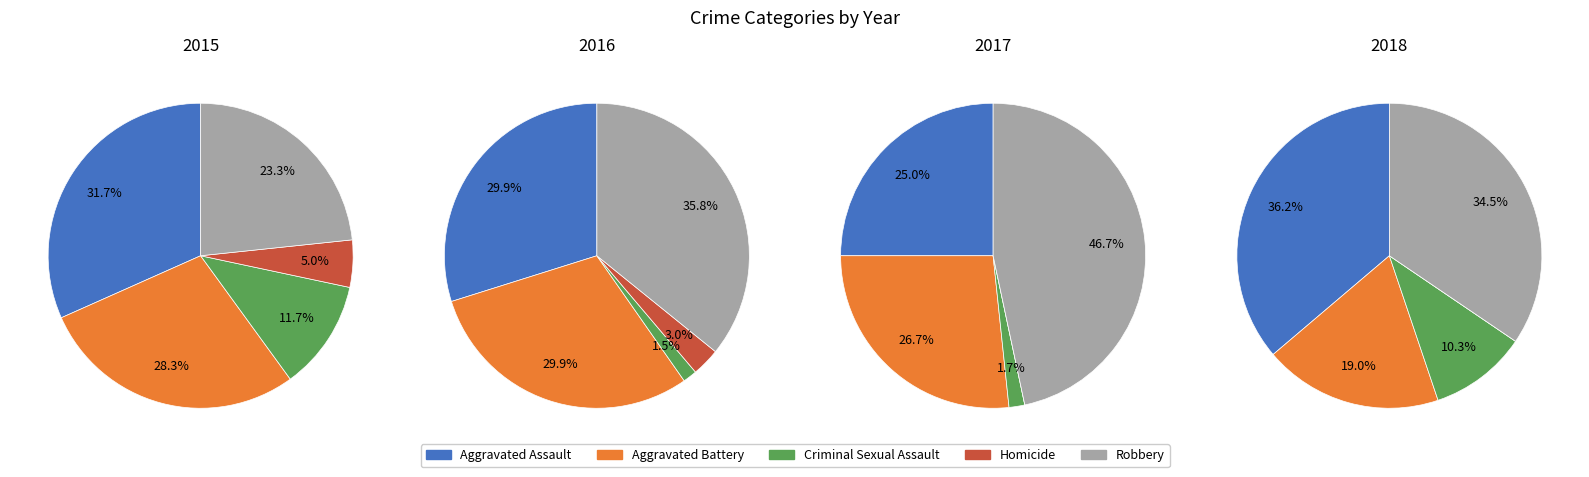

To the nearest percent, what is the combined percentage of Robbery and Criminal Sexual Assault?

48%